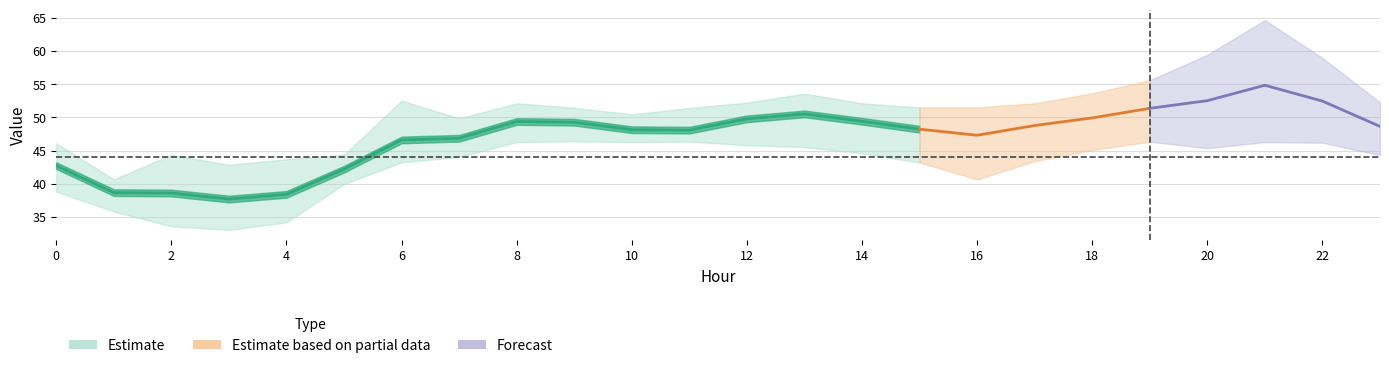

At which label does Scenario 3 reach its peak?

21